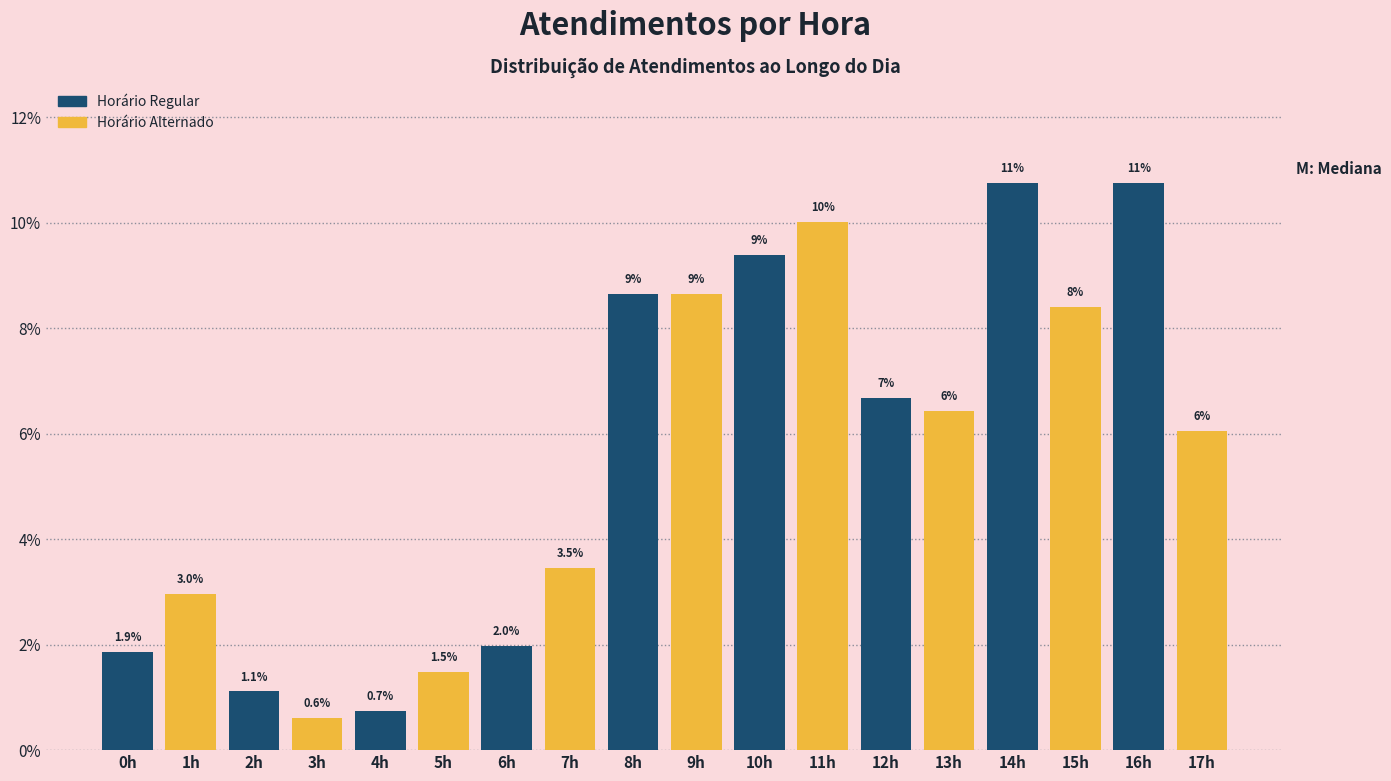

The chart shows a value of 2.3 at 10h. True or false?

False